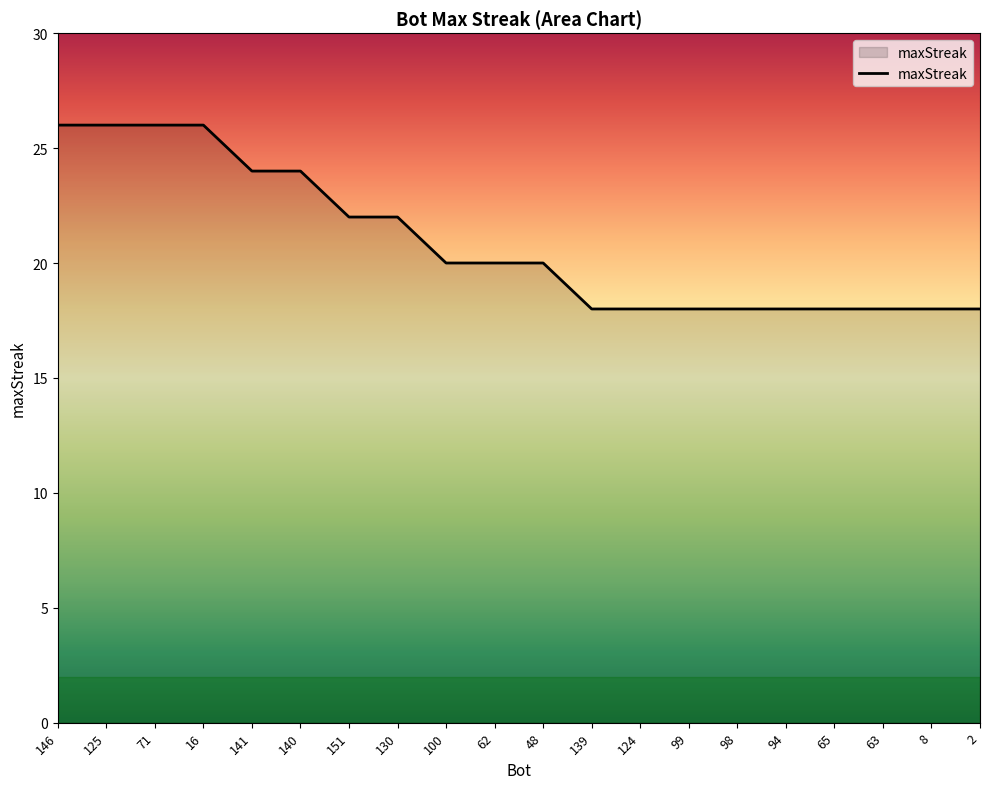

What is the change in value from 125 to 100?

-6